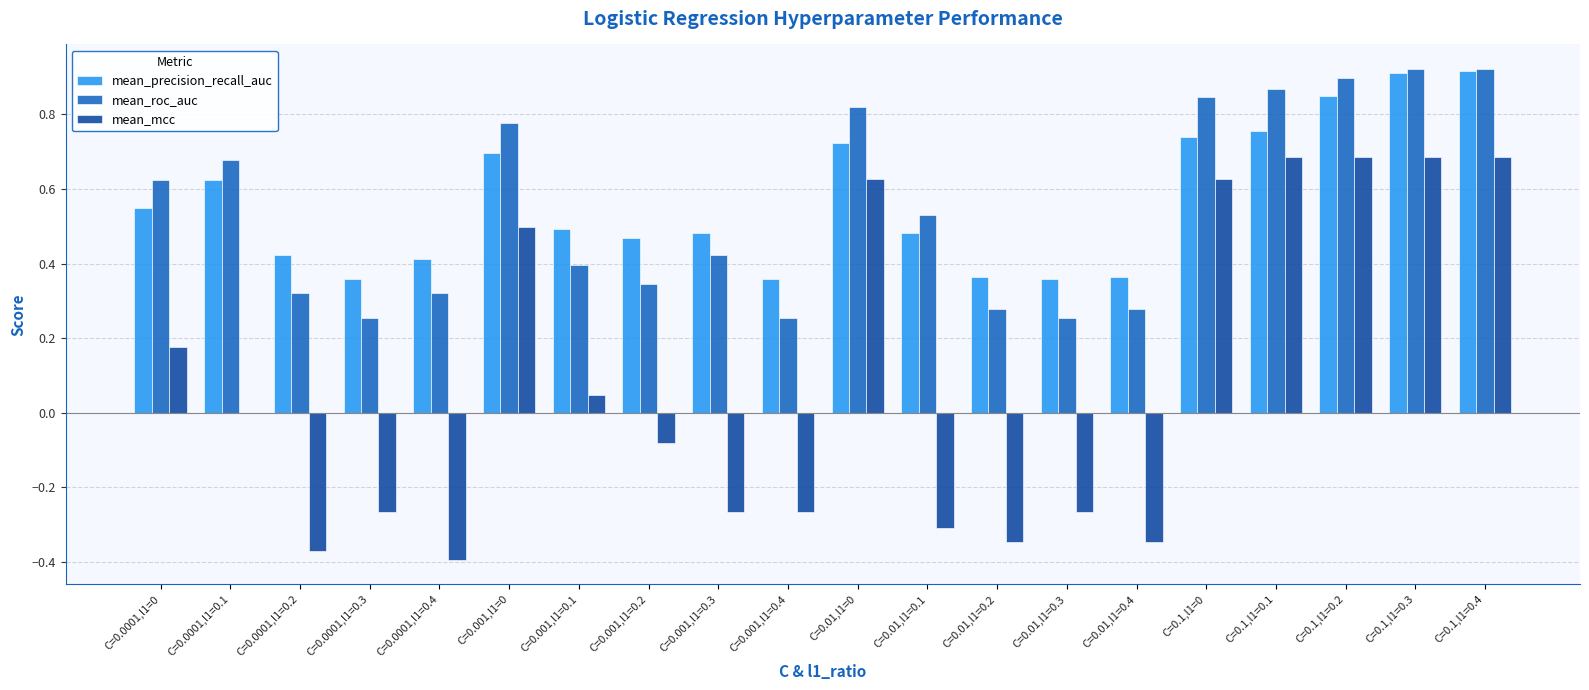

Which series has the largest range (max minus min)?

mean_mcc